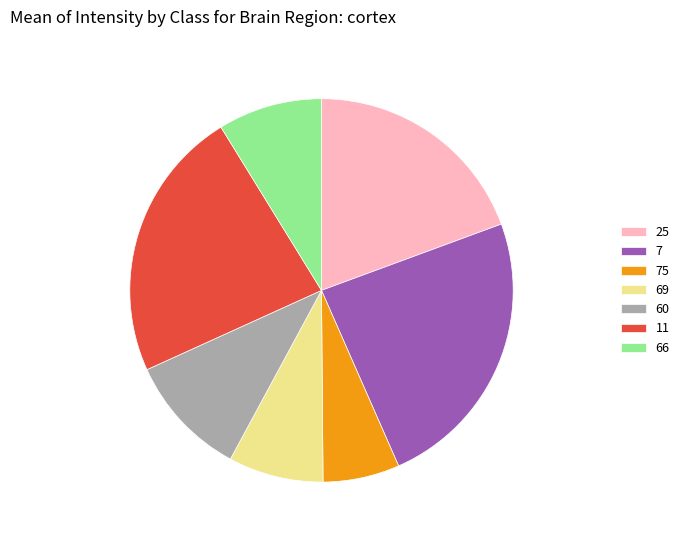

Is there any slice that represents more than half of the pie?

No